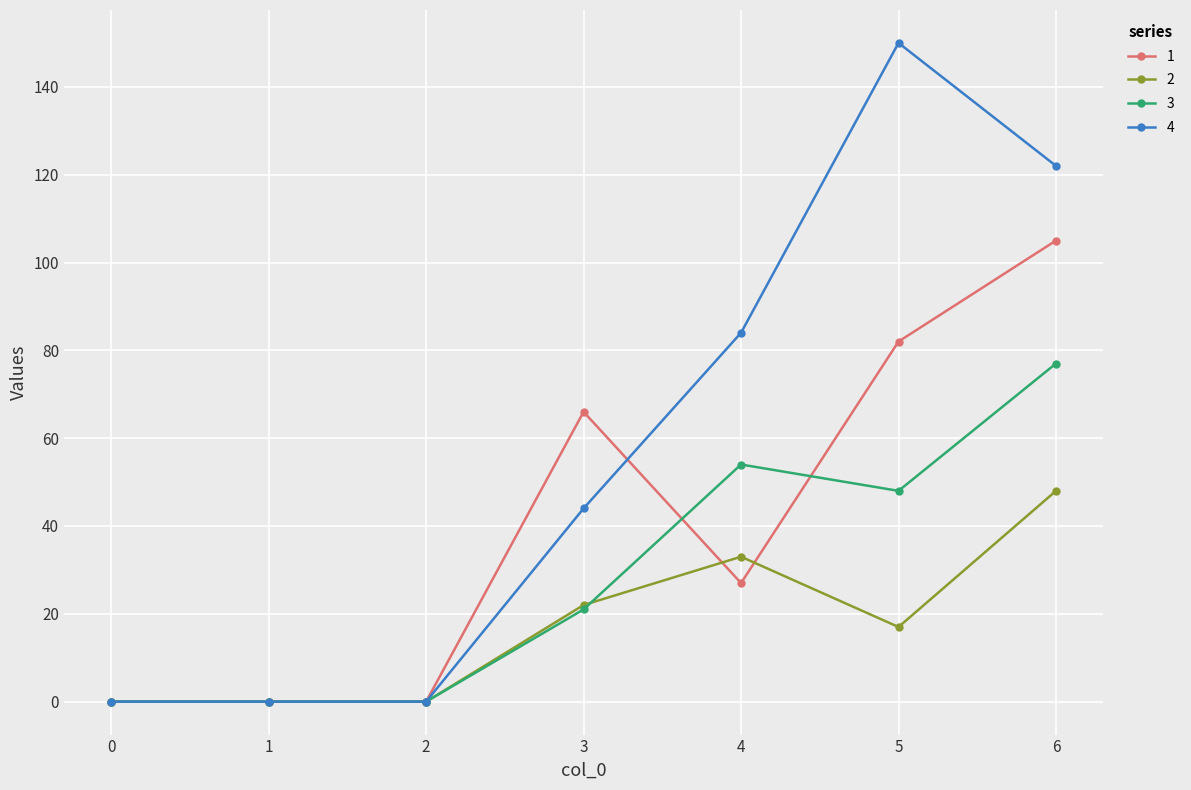

Rank the series by their average value, from lowest to highest.

2, 3, 1, 4